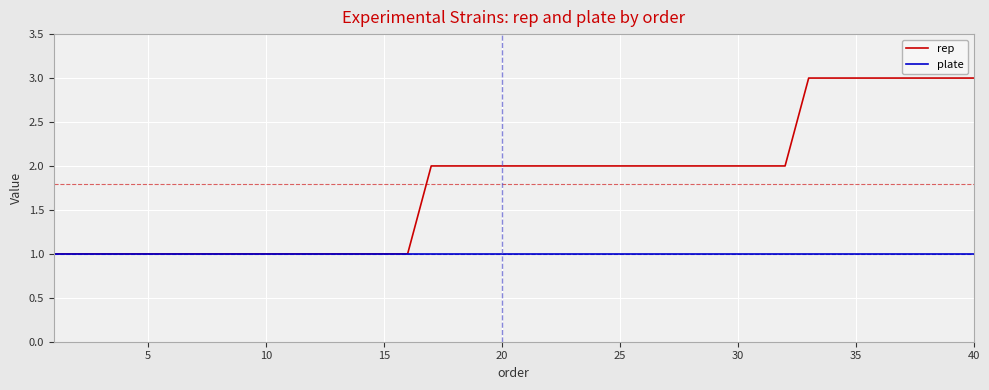

What are all the series names shown in the legend?

rep, plate